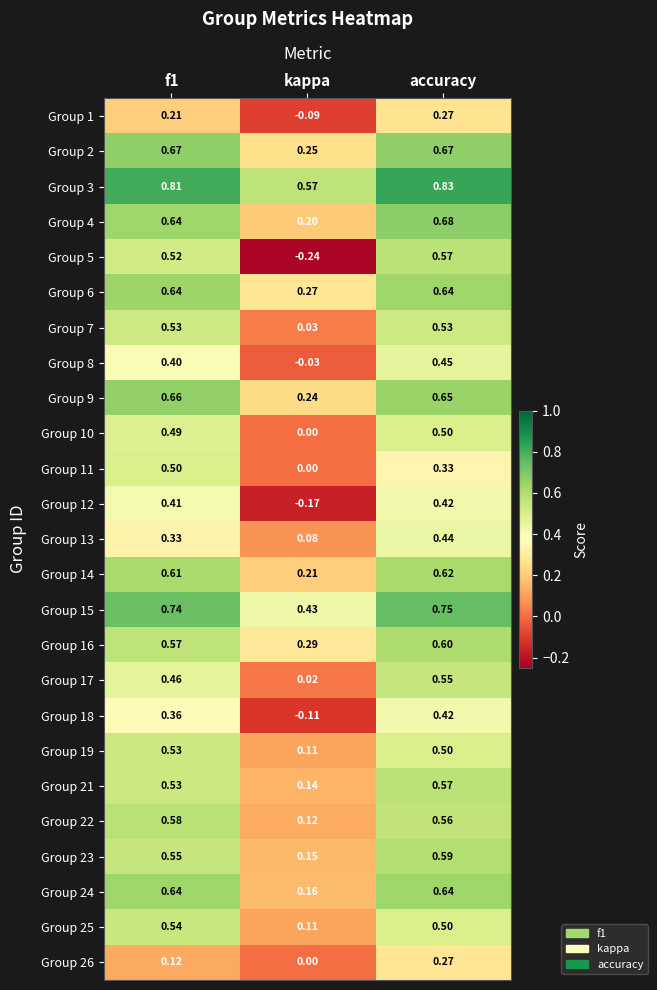

Is the value of Group 23 at kappa greater than the value of Group 11 at kappa?

Yes